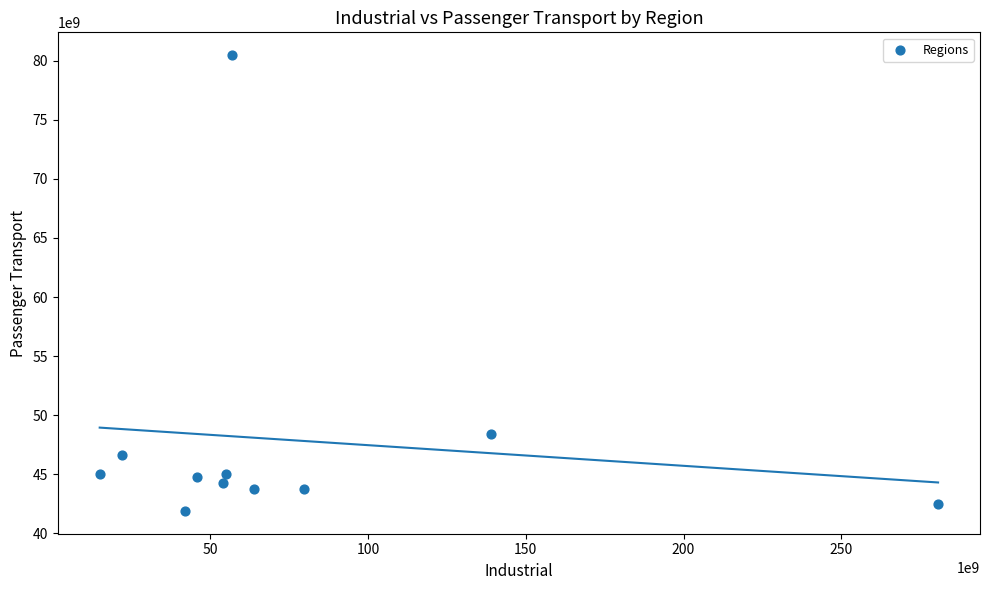

What Y value in the scatter plot is closest to 61184597671?

48374588019.8